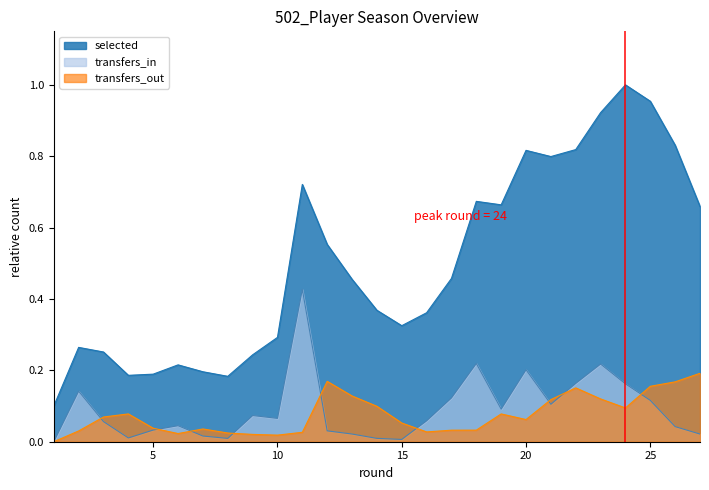

What is the total value across all series at 4?

0.3